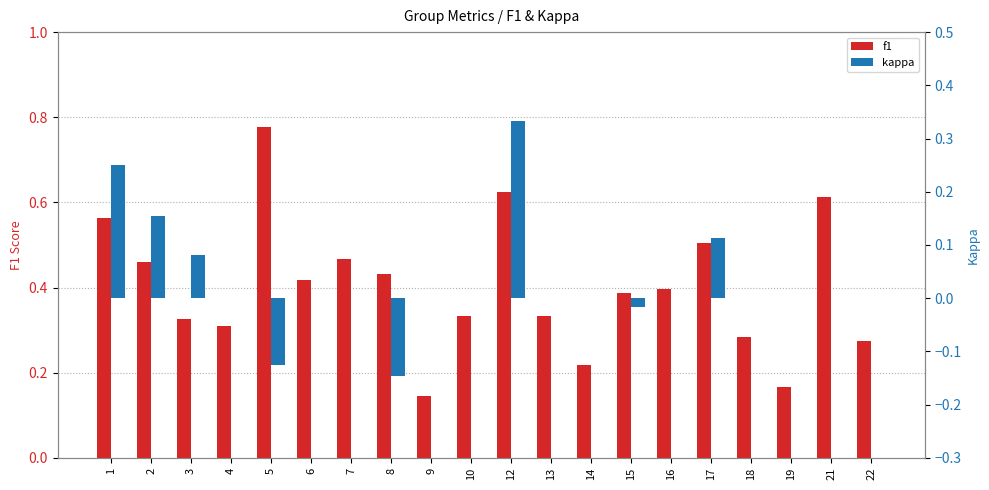

How many bars are there in each group?

2